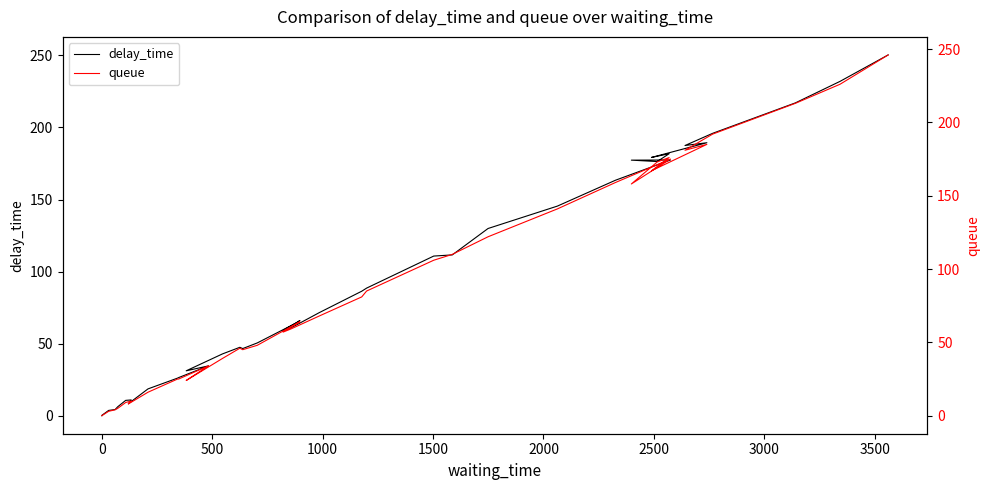

Rank the series by their average value, from lowest to highest.

queue, delay_time